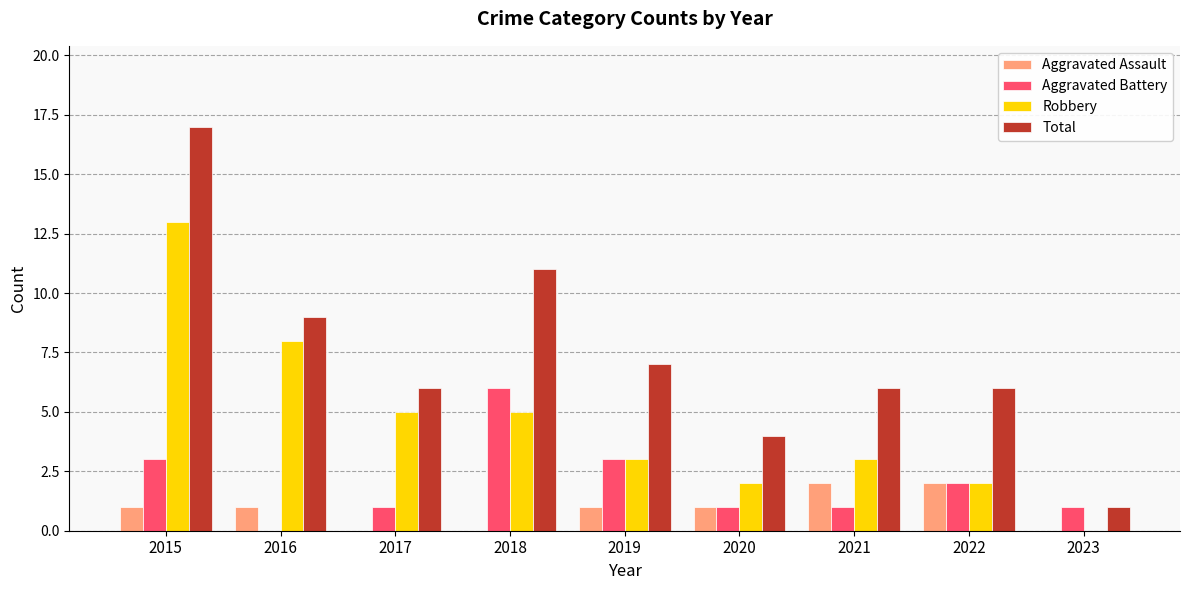

What value does the Aggravated Battery series have at 2018?

6